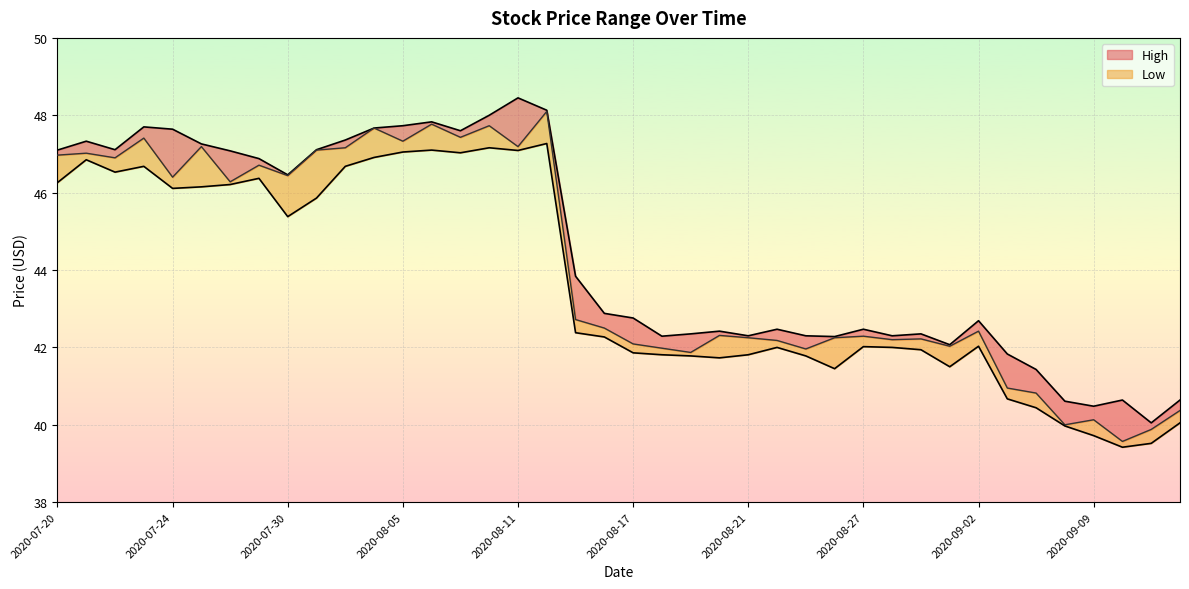

Between 15 and 14, which is larger?

15